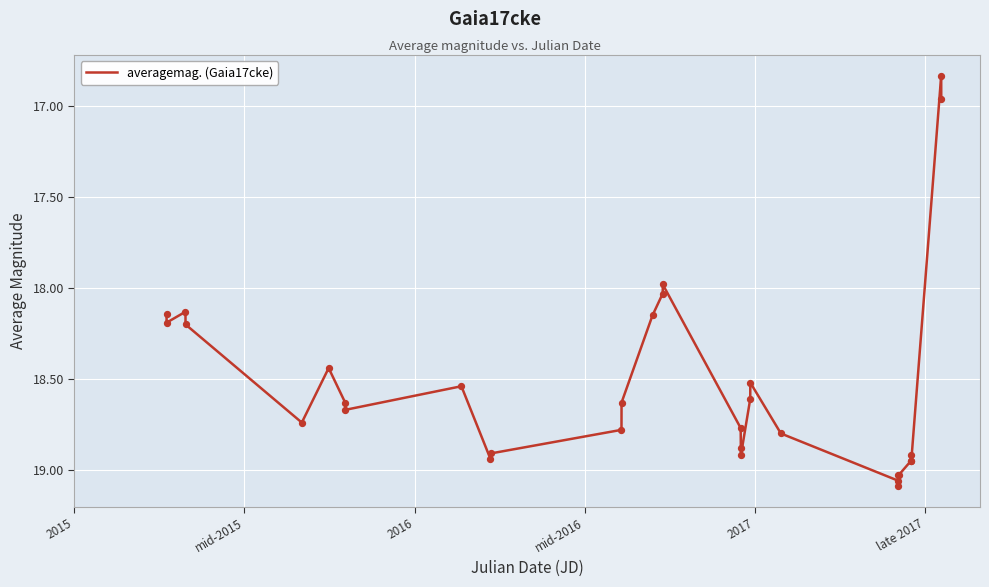

What is the difference between the maximum and minimum values?

2.3